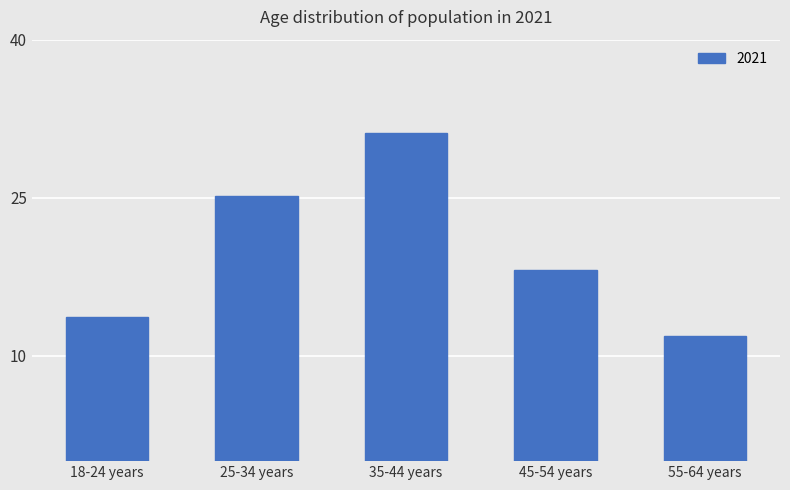

What is the difference between the maximum and minimum values?

19.3